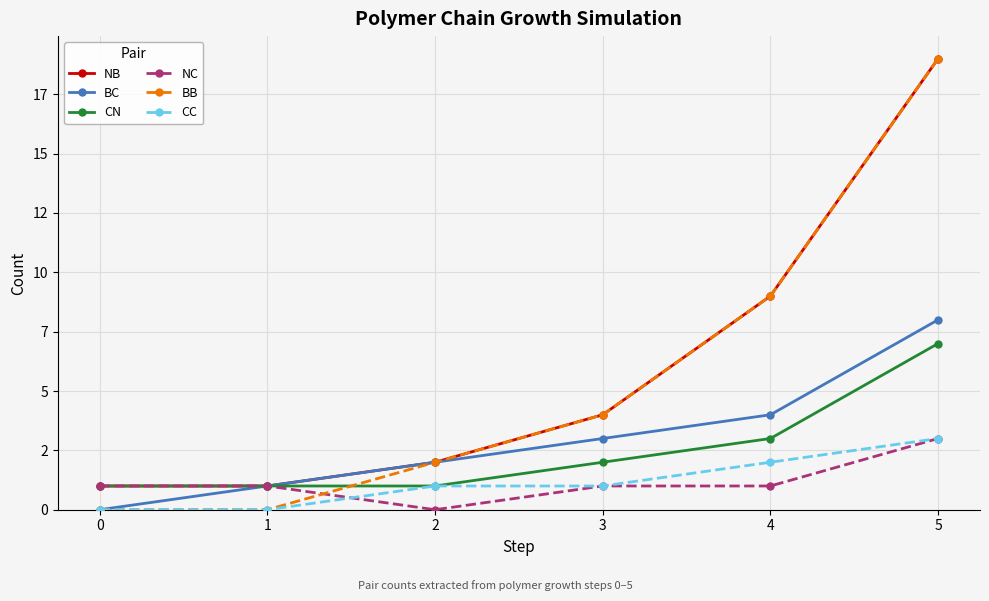

Which has a higher value, 0 or 3?

3